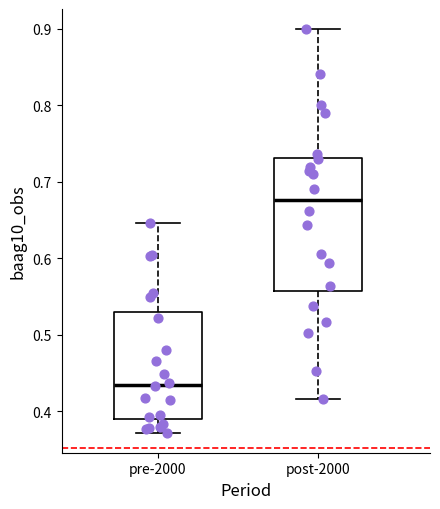

Where does the upper whisker of the box for pre-2000 end on the y-axis? The values are not printed on the chart, so give them approximately, as read against the axis.

0.65